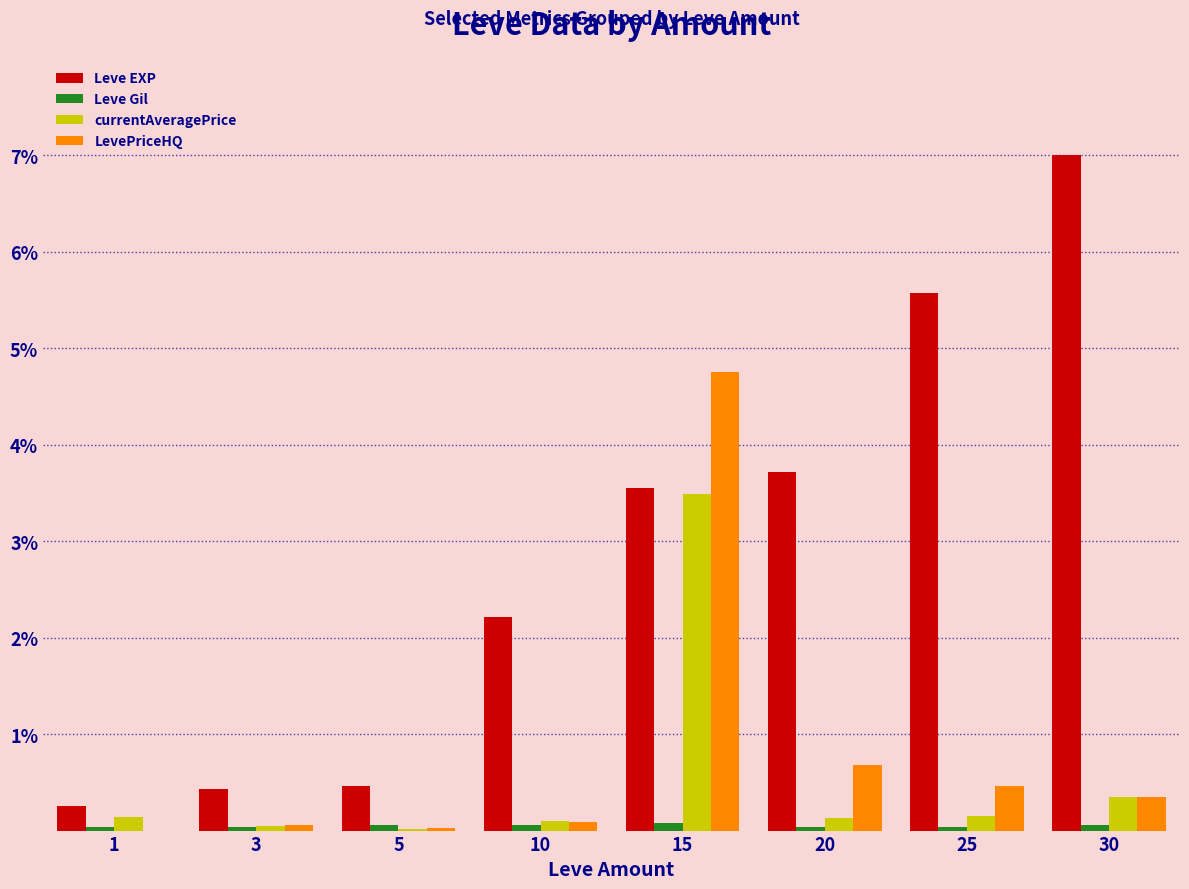

Is it true that Leve EXP equals 0.3 at 1?

True